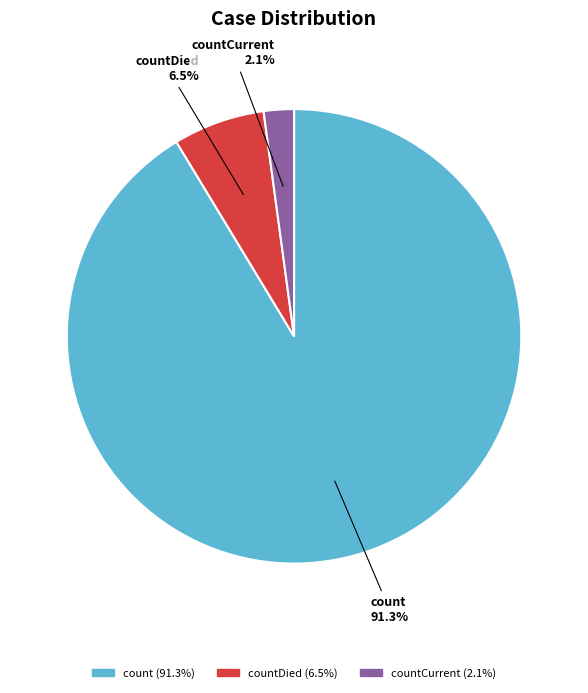

Does any single category account for the majority?

Yes